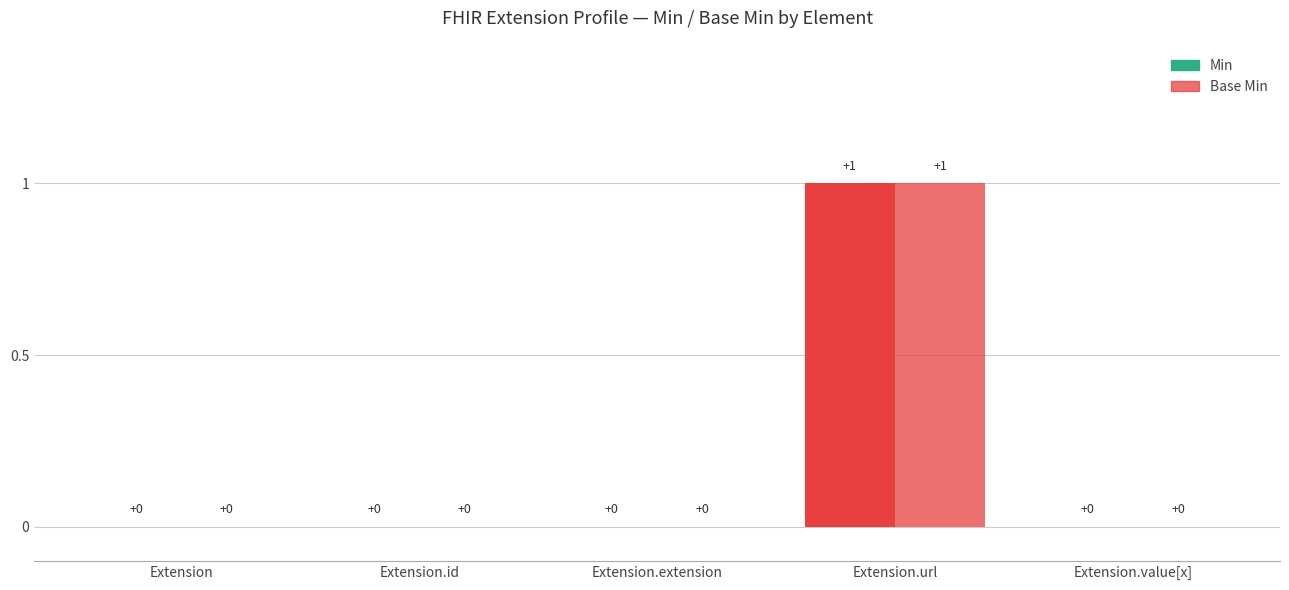

At how many categories does at least one series exceed 0?

1